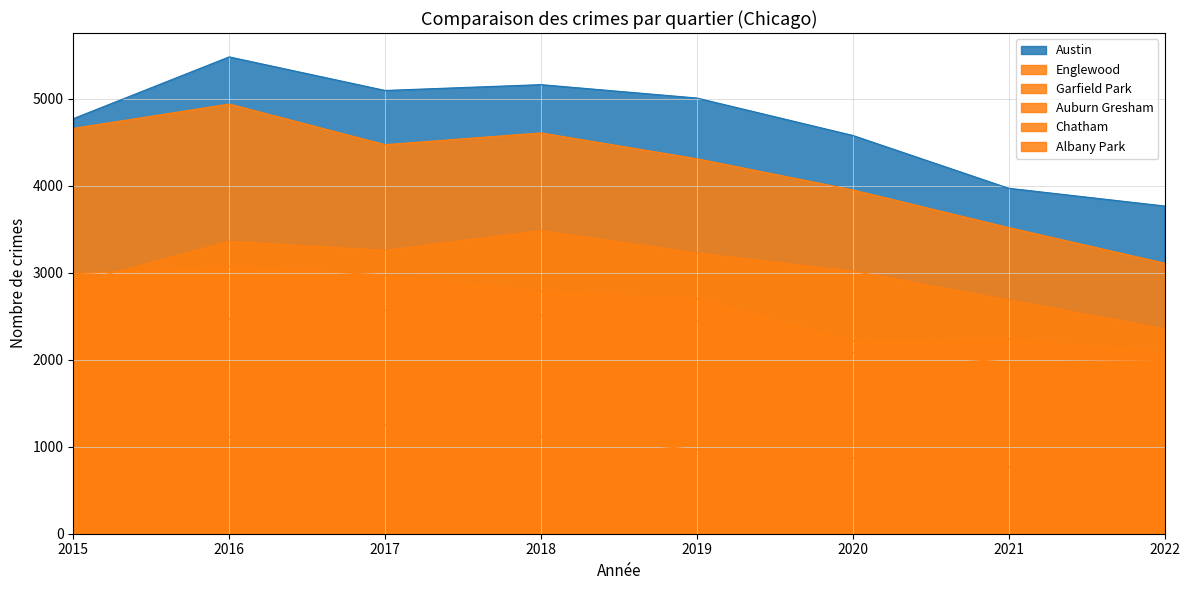

Reading left to right, list all the values displayed in this chart.

Albany Park: 2015=1076	2016=1110	2017=1251	2018=1117	2019=968	2020=870	2021=767	2022=663
Austin: 2015=4771	2016=5481	2017=5095	2018=5162	2019=5008	2020=4578	2021=3971	2022=3767
Auburn Gresham: 2015=2988	2016=3071	2017=2973	2018=2787	2019=2701	2020=2213	2021=2237	2022=2086
Englewood: 2015=4659	2016=4939	2017=4472	2018=4607	2019=4310	2020=3952	2021=3519	2022=3110
Garfield Park: 2015=2877	2016=3361	2017=3257	2018=3484	2019=3226	2020=3018	2021=2688	2022=2357
Chatham: 2015=2195	2016=2468	2017=2566	2018=2513	2019=2441	2020=2084	2021=1973	2022=1991